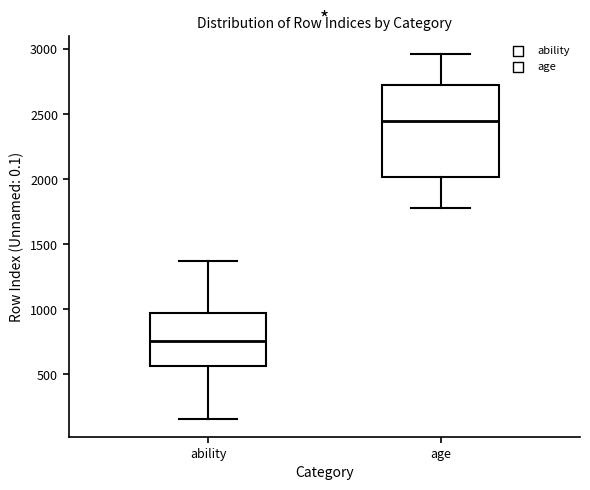

Reading left to right, transcribe this box plot: for each box, give where its median line is, the range the box spans, and where its two whiskers end, as read against the y-axis. The values are not printed on the chart, so give them approximately, as read against the axis.

ability: median 750, box 550 to 1000, whiskers 150 to 1350
age: median 2450, box 2000 to 2750, whiskers 1800 to 2950